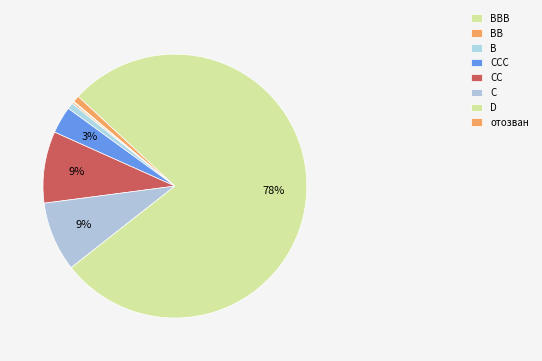

Which category has the biggest portion of the pie?

D